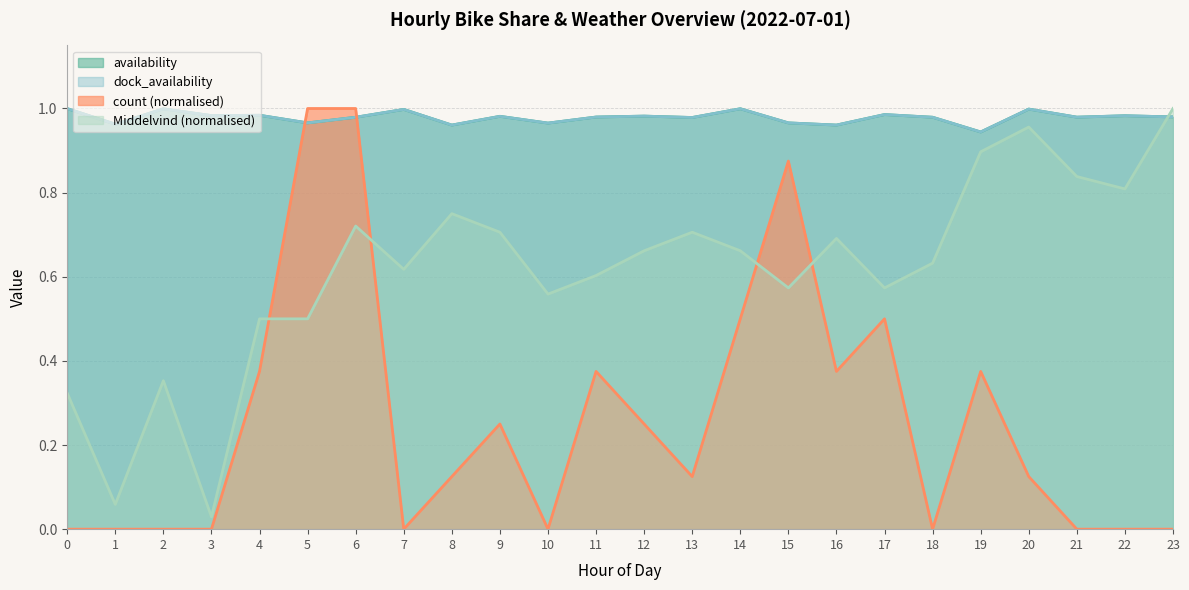

In count, how many points are lower than both neighbors (excluding endpoints)?

5